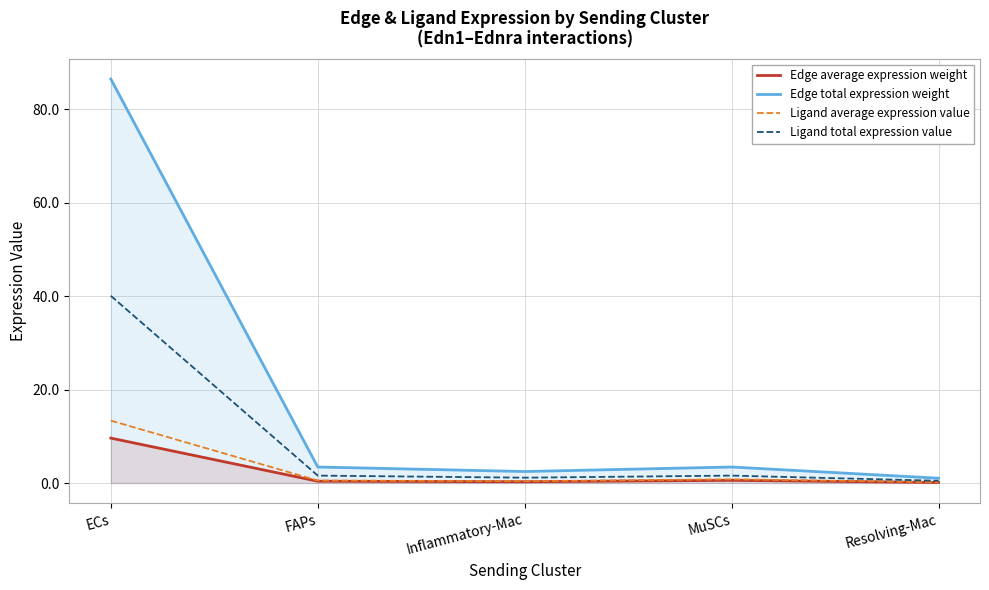

The Ligand total expression value series shows 1.6 at MuSCs. True or false?

True